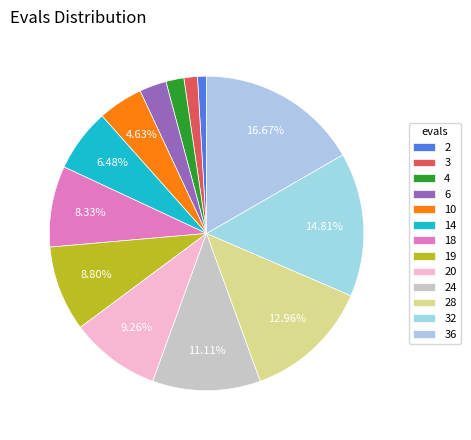

What is the change in value from 18 to 24?

+6